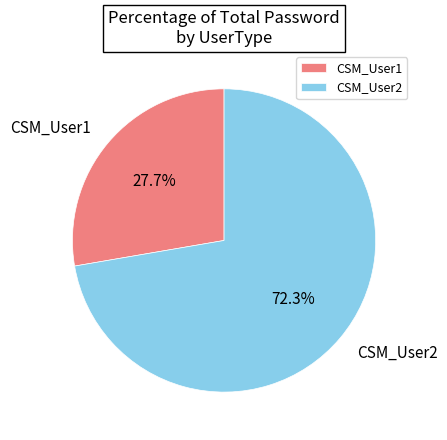

To the nearest percent, what is the difference between the largest and smallest slice percentages?

45%